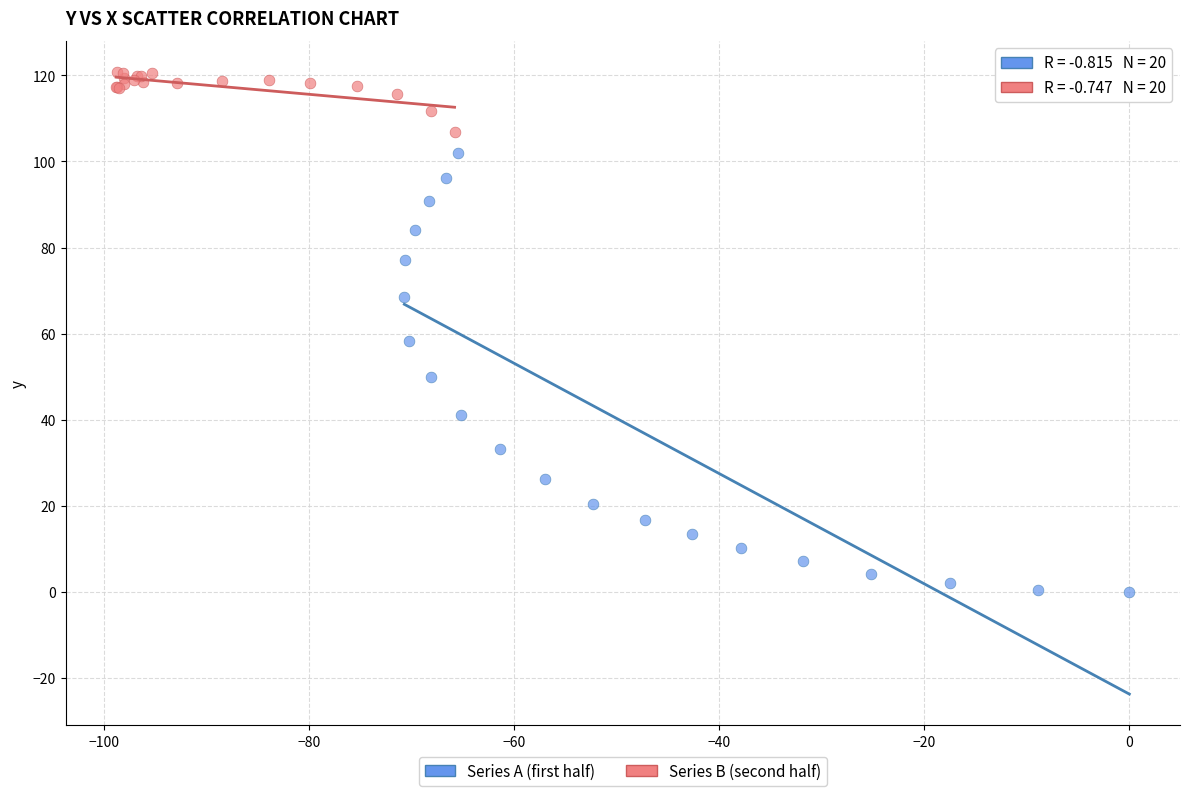

What are all the series names shown in the legend?

Series A (first half), Series B (second half)